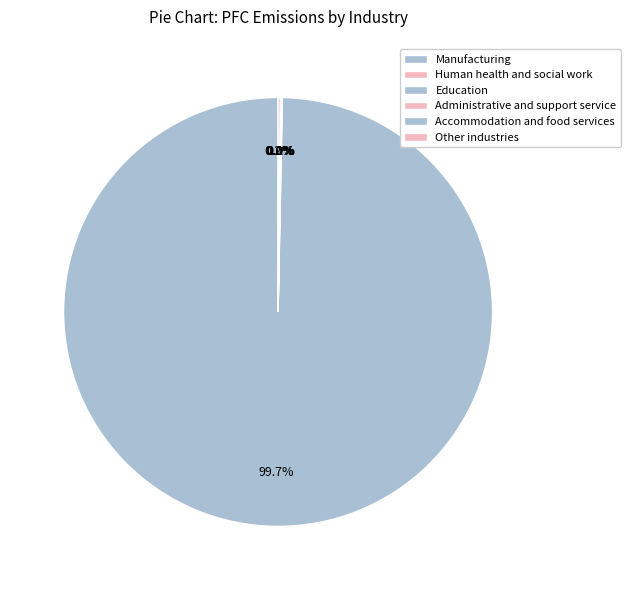

True or false: Administrative and support service accounts for 1% of the total.

False